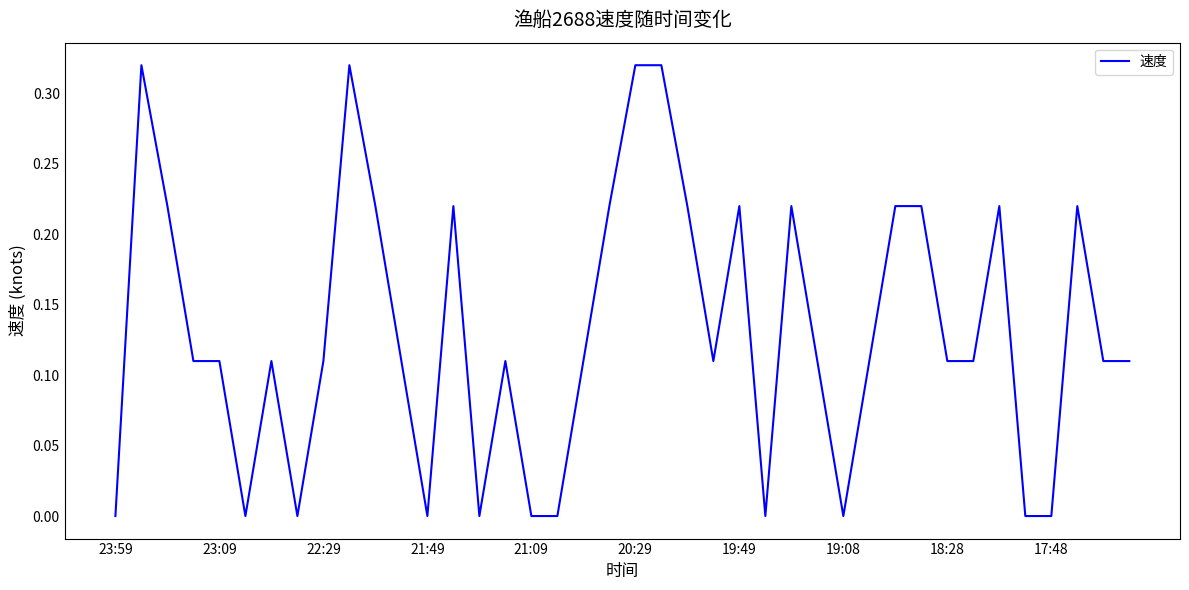

What is the difference between the second highest and second lowest values?

0.3